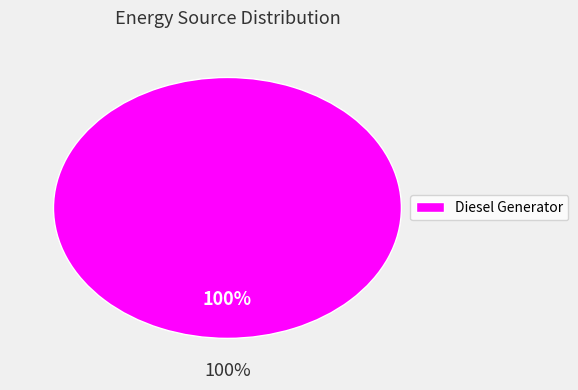

Between Diesel Generator and Owned PV, which is larger?

Diesel Generator